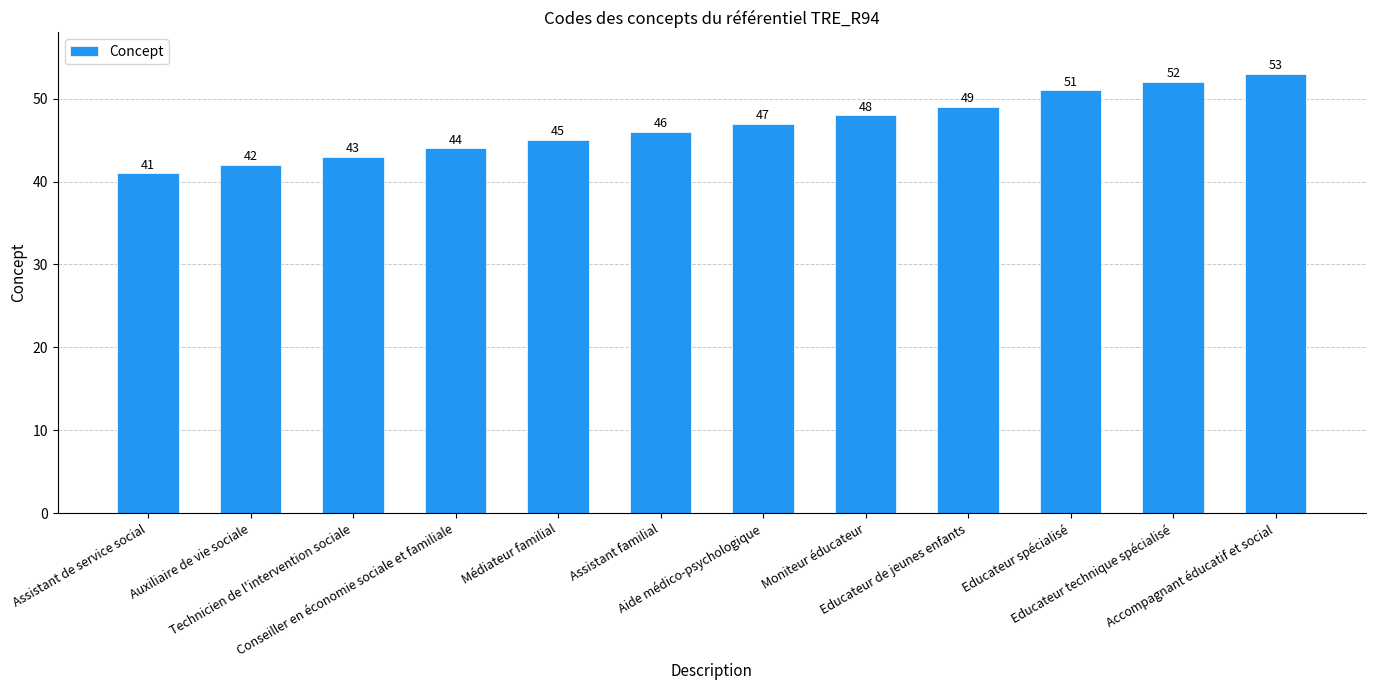

What is the label of the 4th bar from the right?

Educateur de jeunes enfants